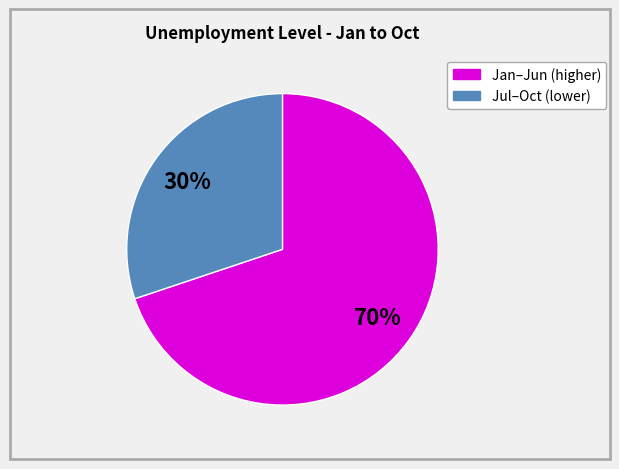

Is there a majority slice in this chart?

Yes